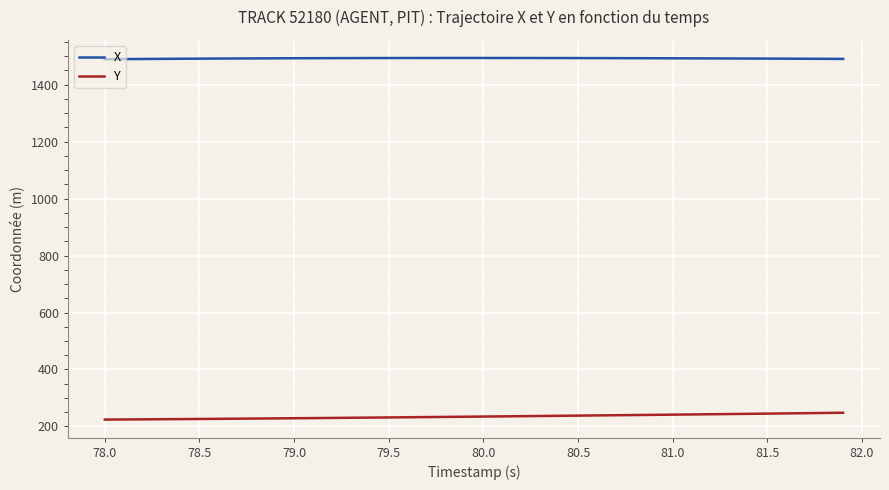

True or false: Y and X intersect in this chart.

False